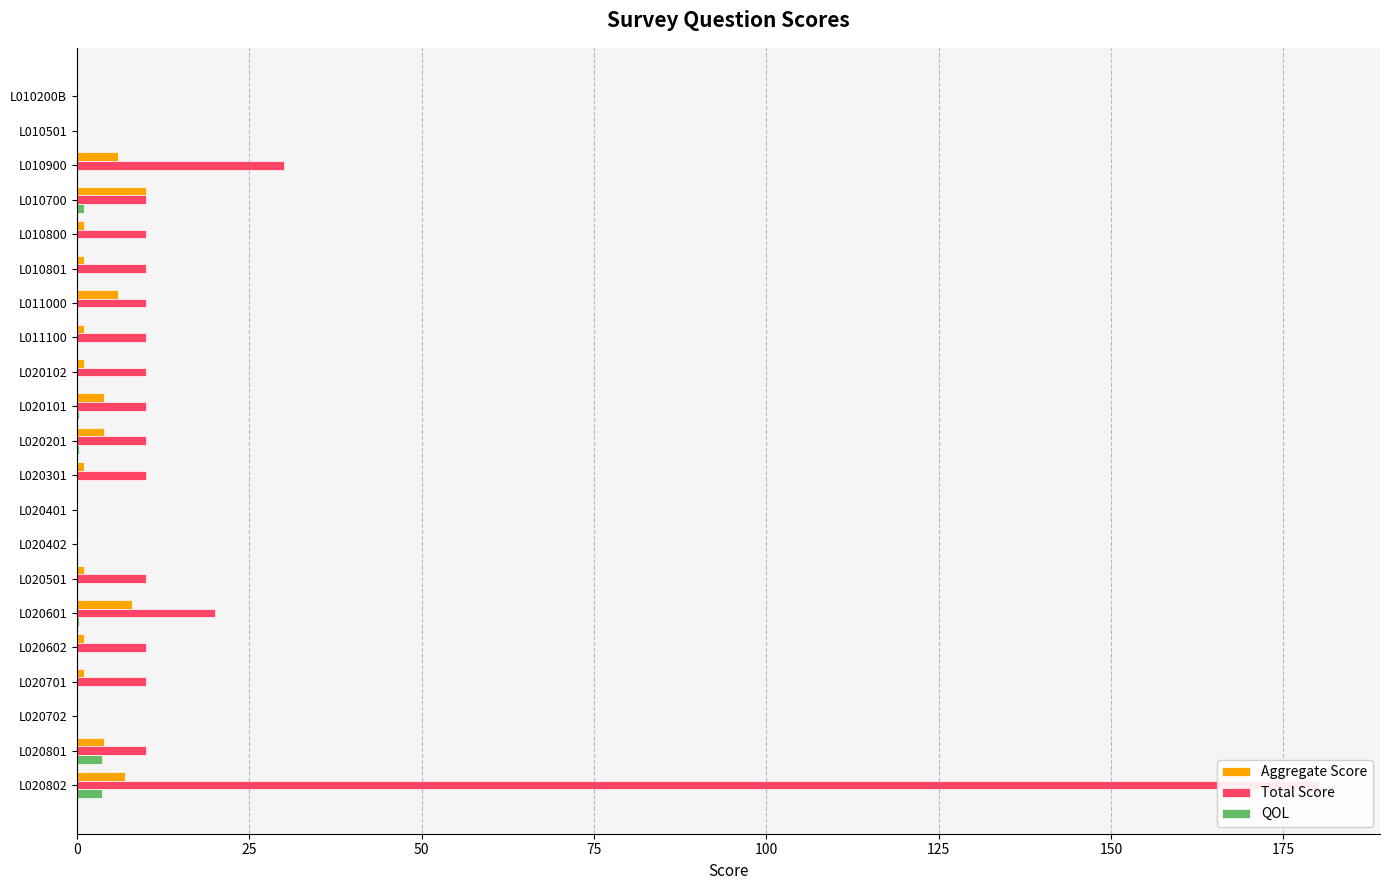

Count the number of categories in the chart.

21